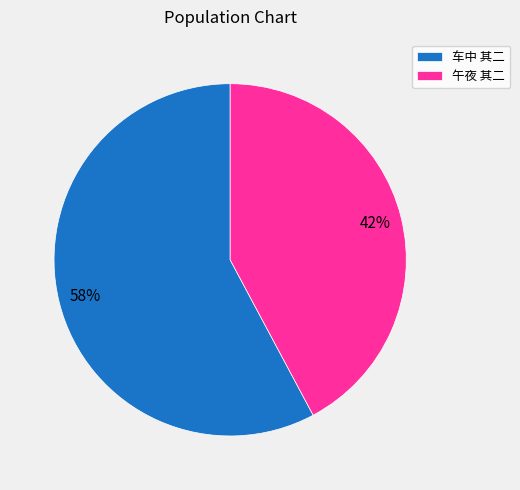

Combined, do 车中 其二 and 午夜 其二 account for over 50%?

Yes